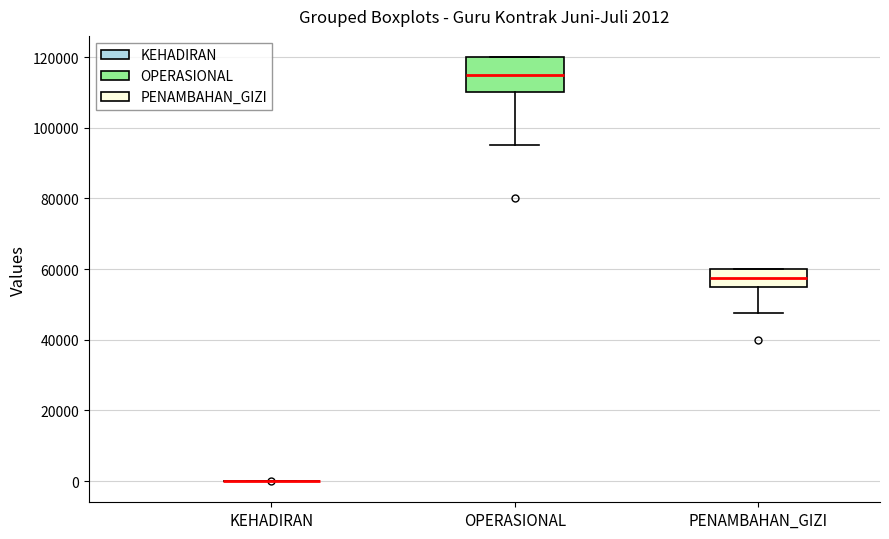

Which box is the tallest, from its lower edge to its upper edge?

OPERASIONAL